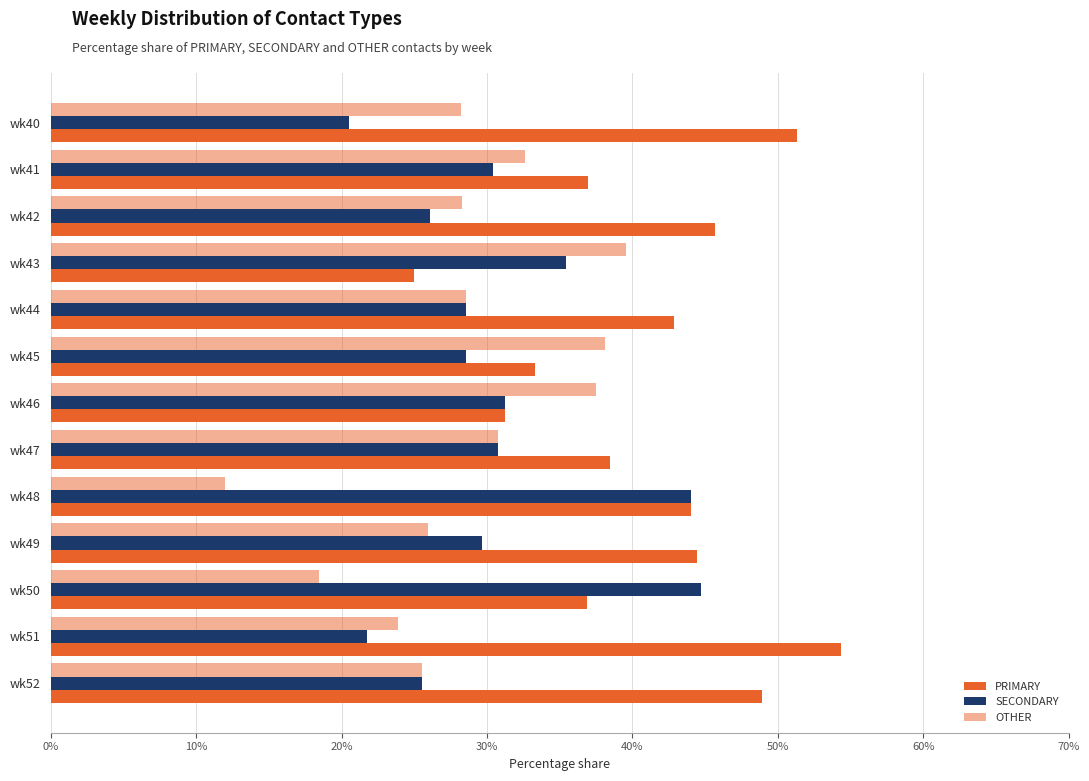

At which category does the chart reach its minimum across all series?

wk48